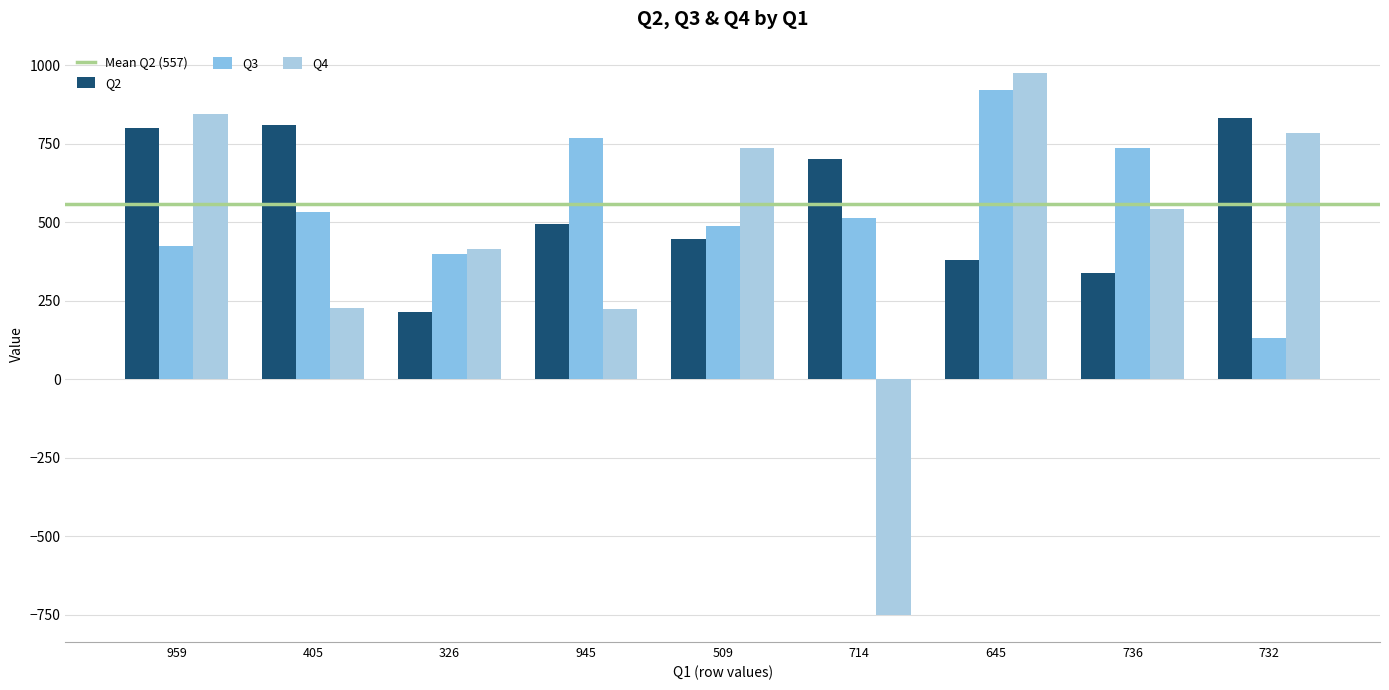

How many bars are there in total?

27